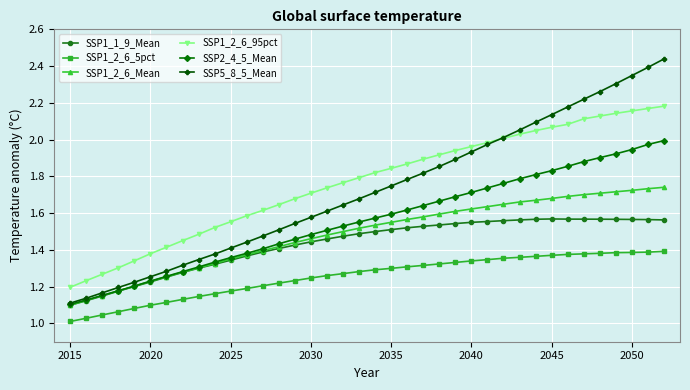

Which series has the largest range (max minus min)?

SSP5_8_5_Mean